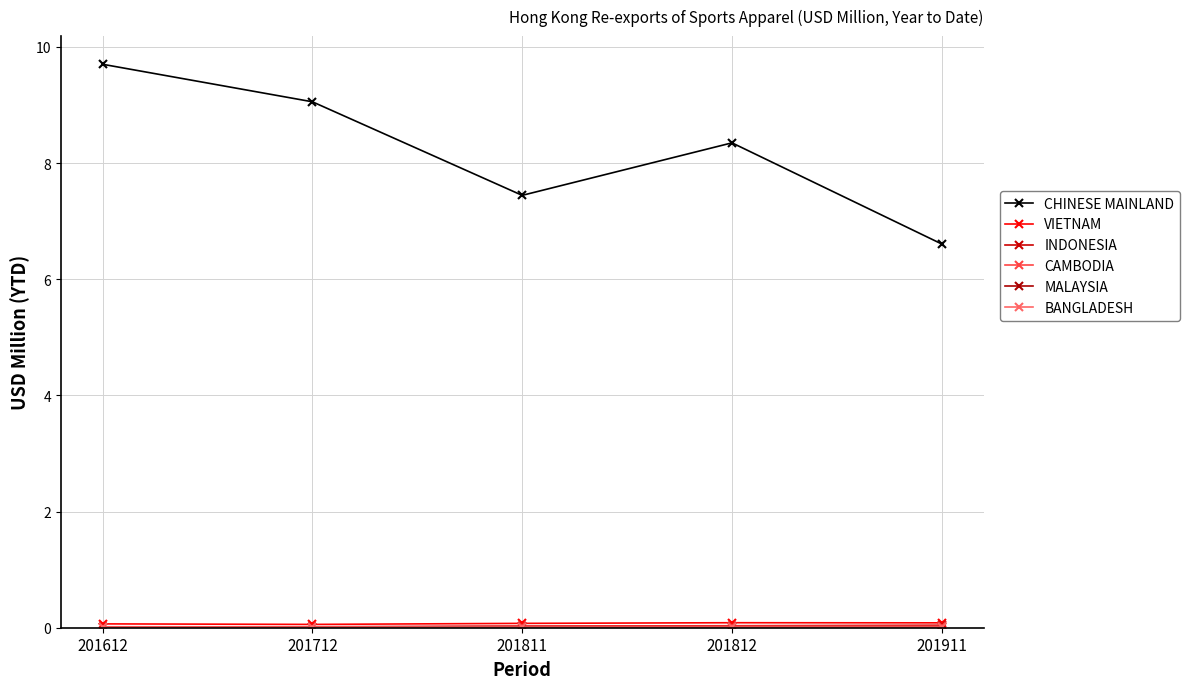

Which series changed the most between 201612 and 201811?

CHINESE MAINLAND